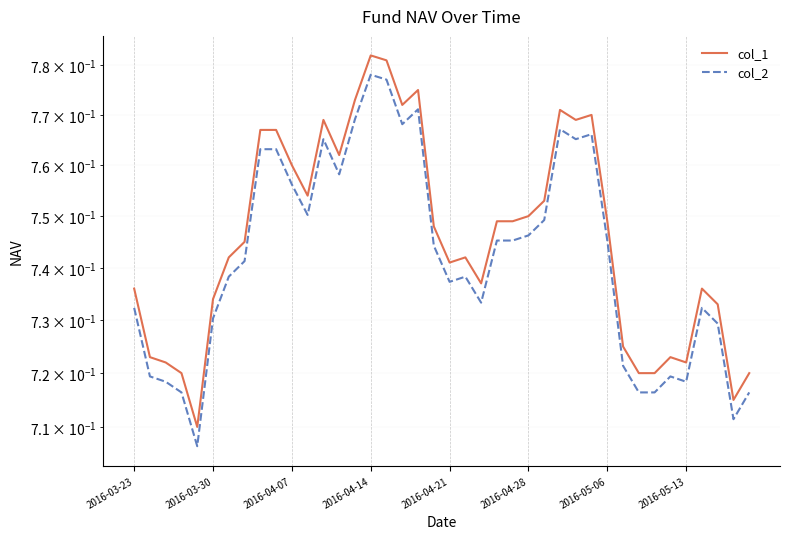

True or false: col_2 and col_1 cross at least once.

False